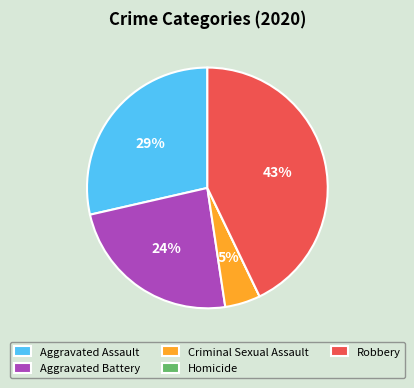

Is it true that Aggravated Battery is 16% of the pie?

False